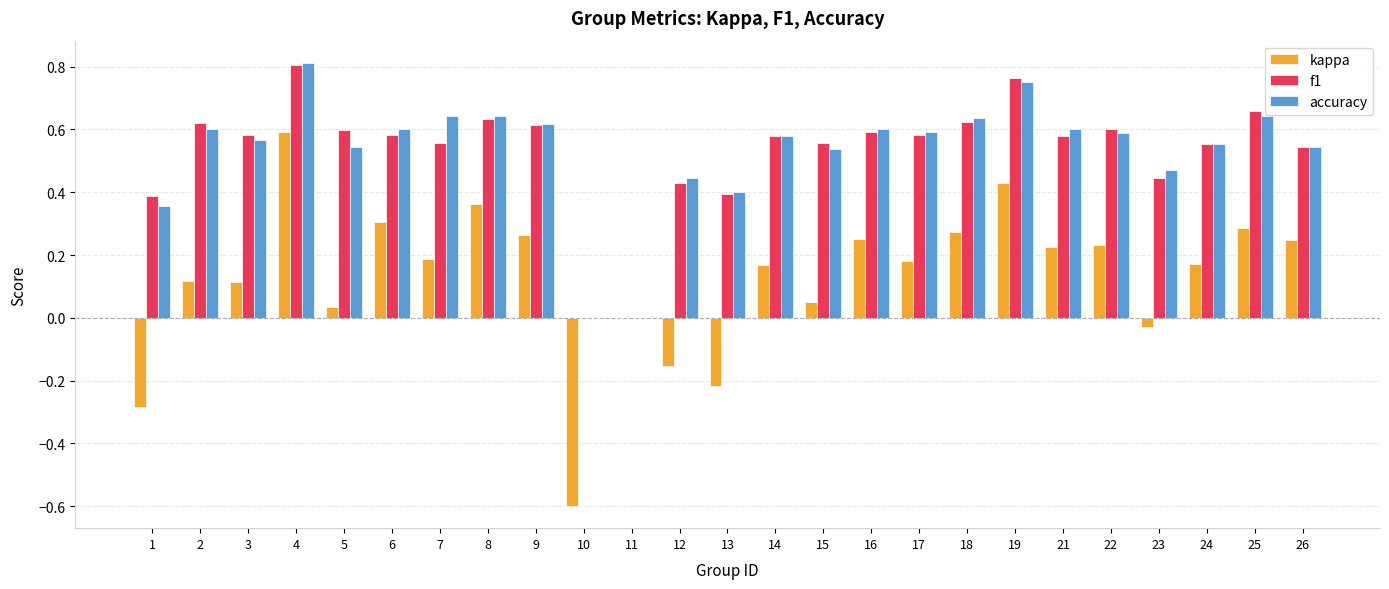

The value of accuracy at 4 is 0.5. True or false?

False